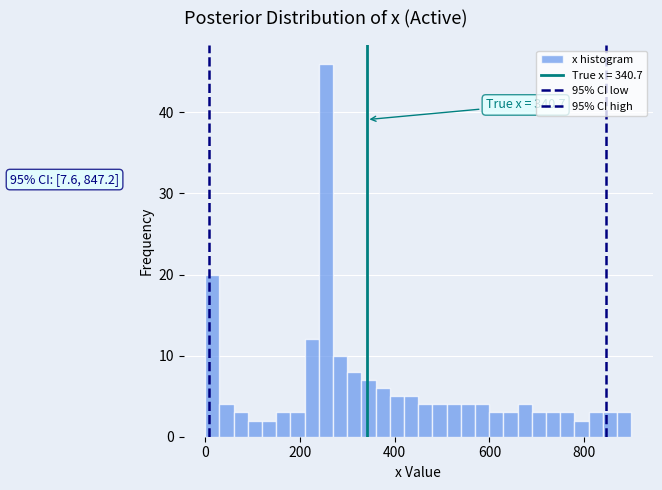

Read against the x-axis, roughly where is the centre of the tallest bar?

260